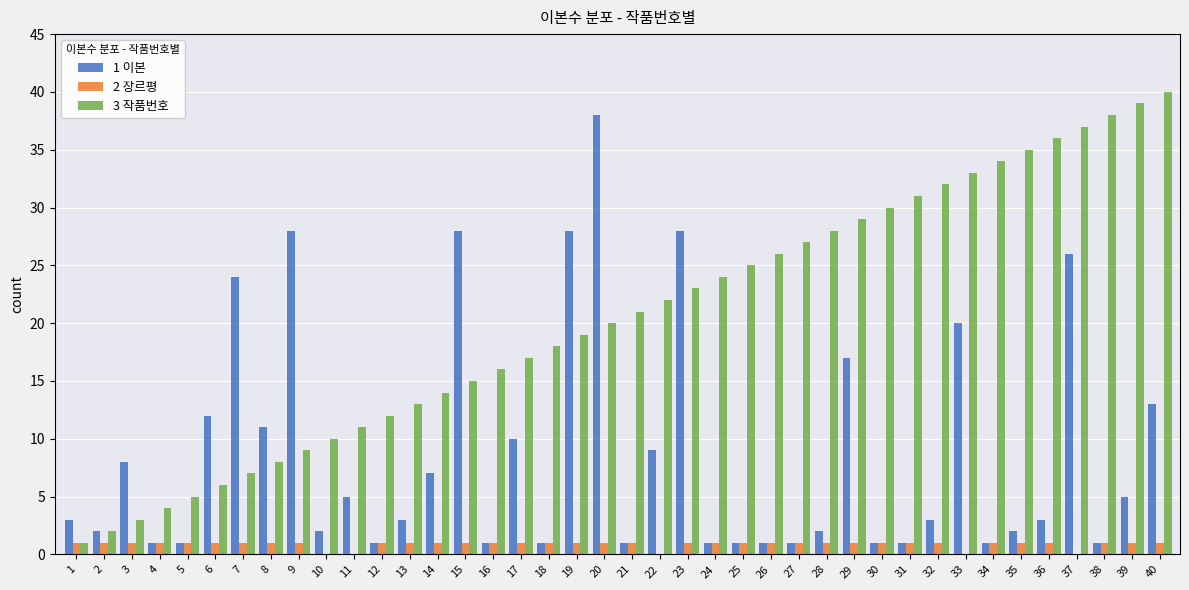

Which series has the largest total across all categories?

3 작품번호